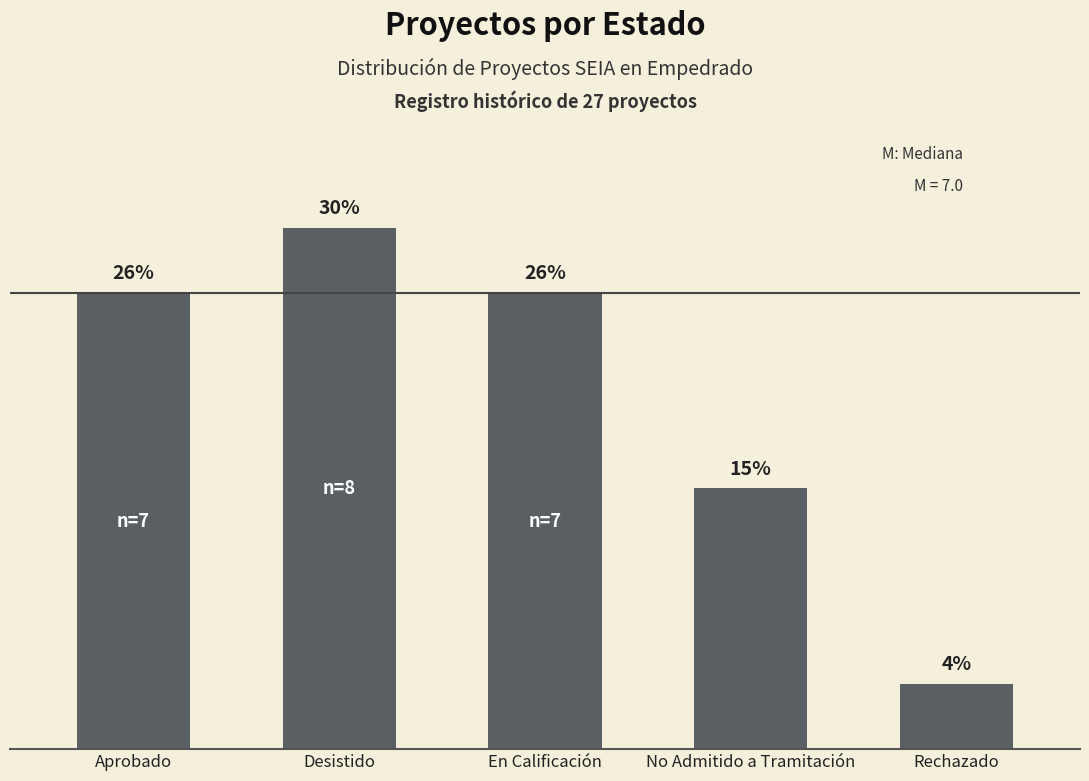

Does the chart contain any negative values?

No